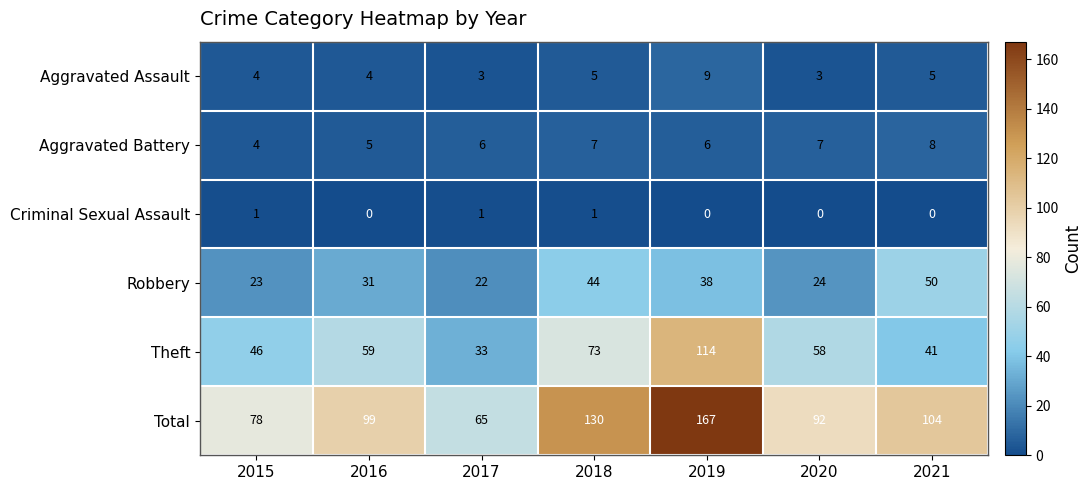

The Aggravated Battery series shows 8 at 2021. True or false?

True